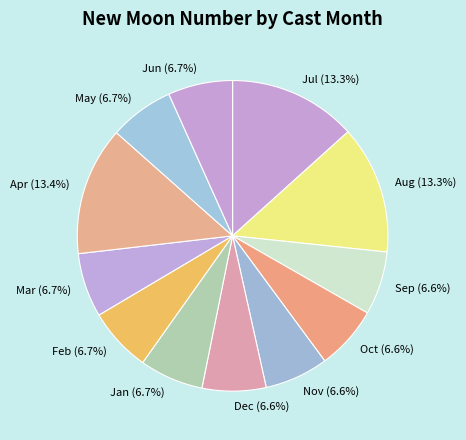

What portion of the pie excludes Dec?

93.4%